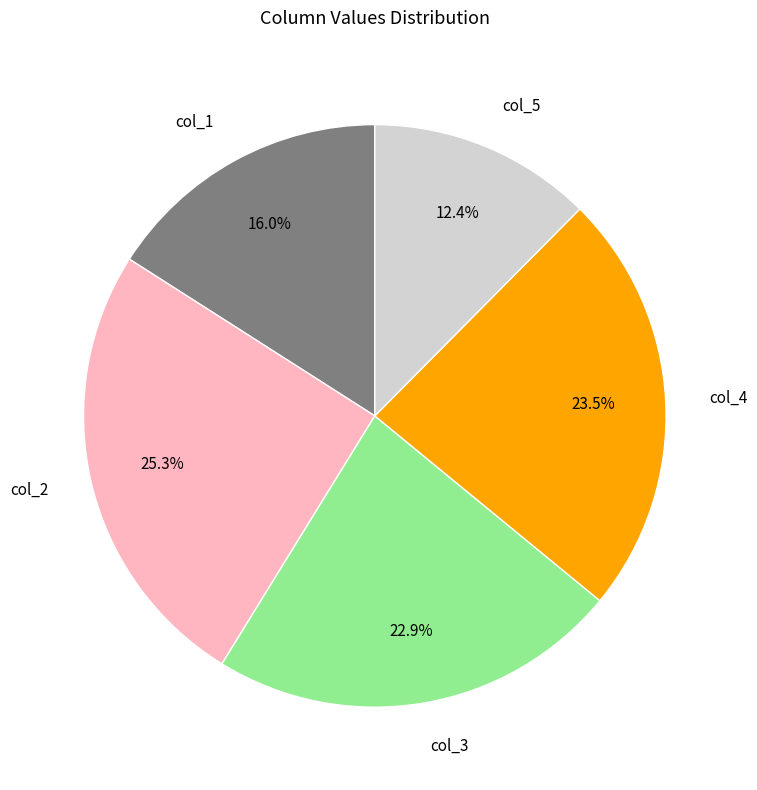

Rank the categories by value from lowest to highest.

col_5, col_1, col_3, col_4, col_2